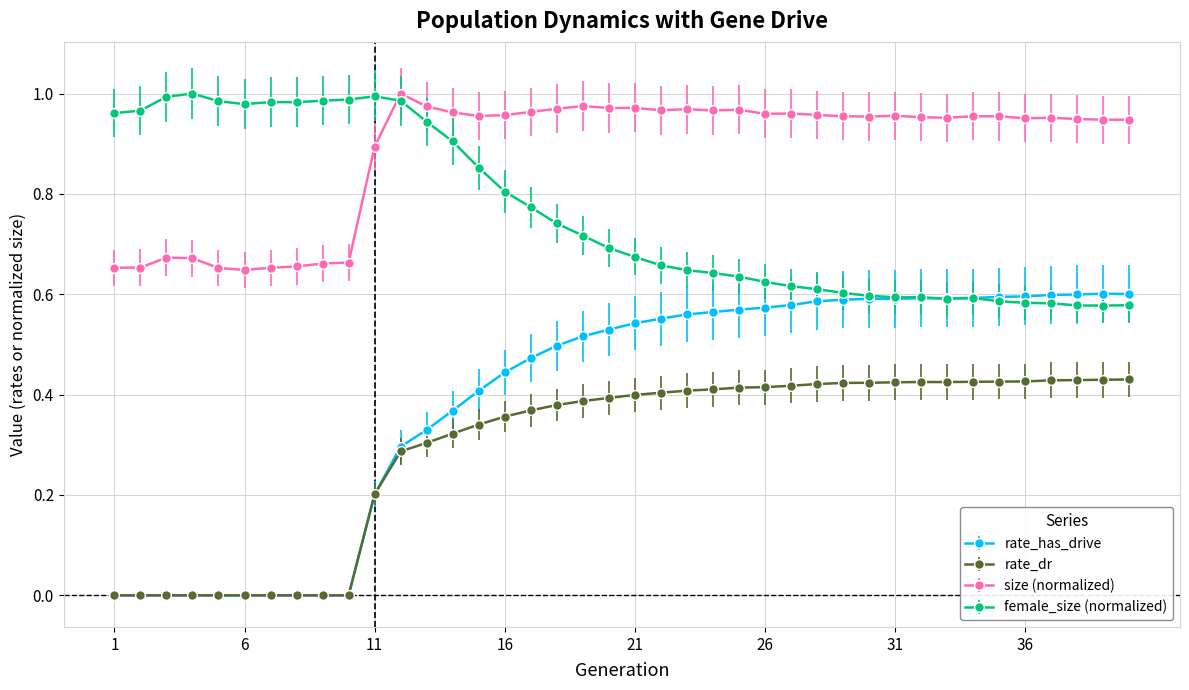

Which series has the widest spread of values?

rate_has_drive